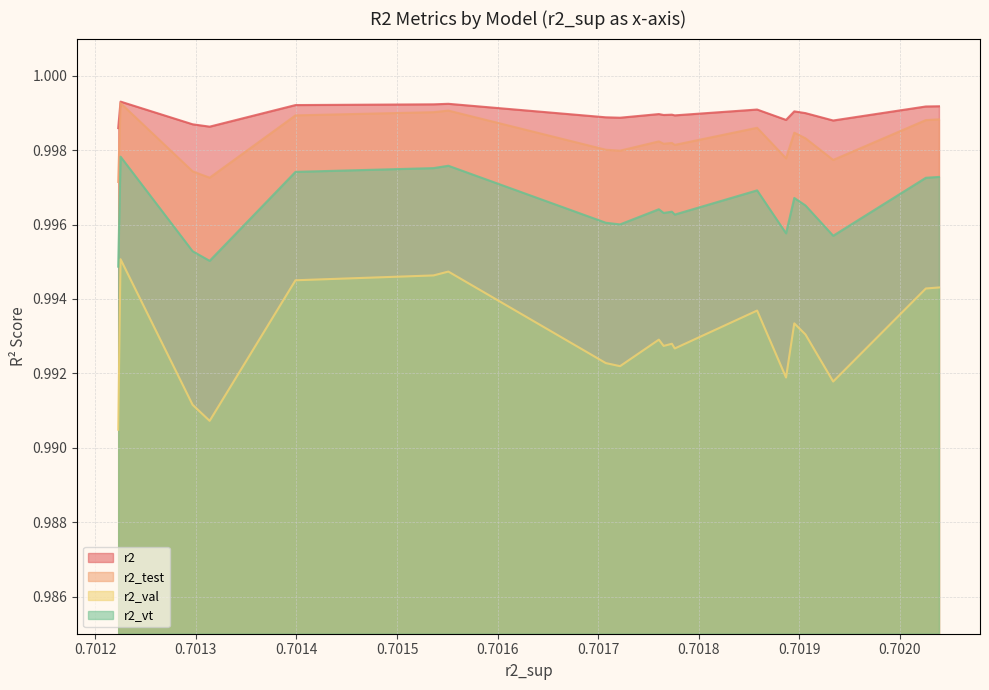

Which series has the largest total across all categories?

r2